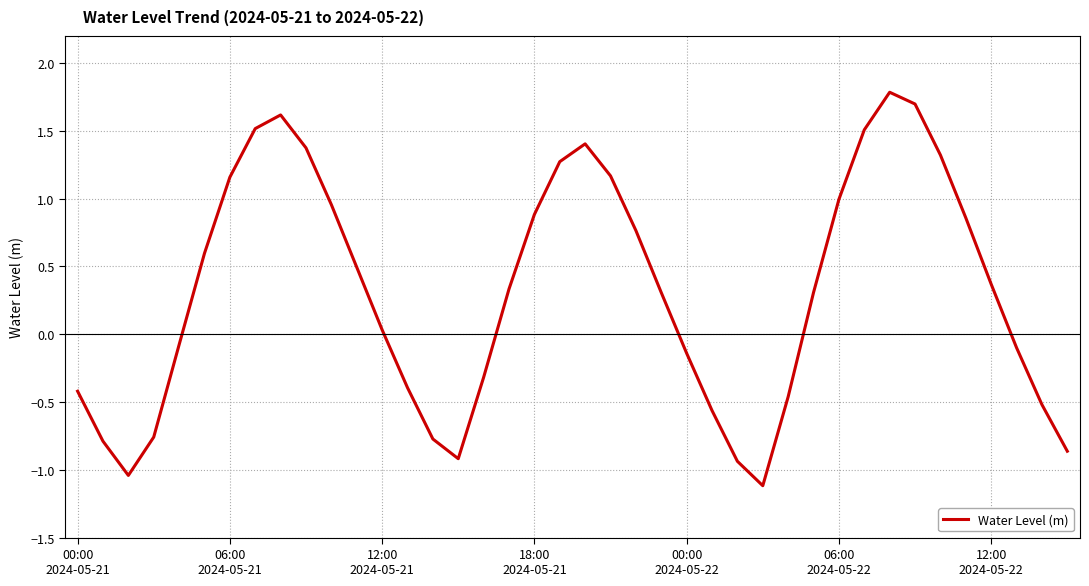

What is the minimum value shown in the chart?

-1.1